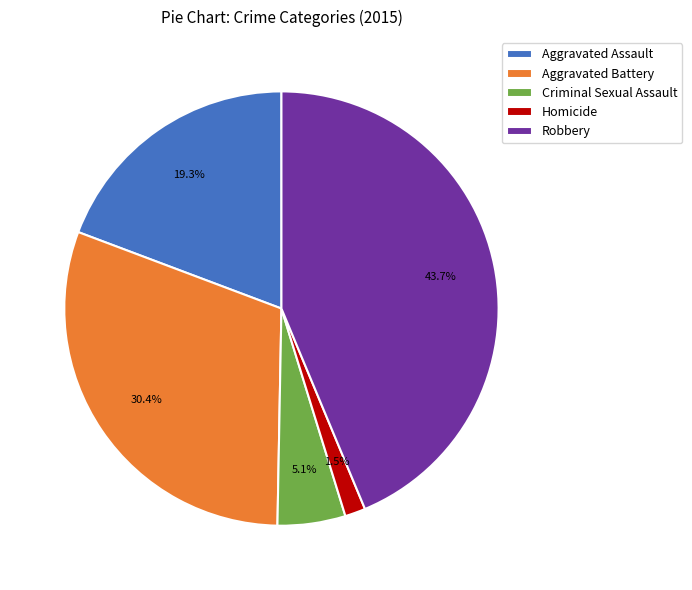

Rank the categories by value from lowest to highest.

Homicide, Criminal Sexual Assault, Aggravated Assault, Aggravated Battery, Robbery